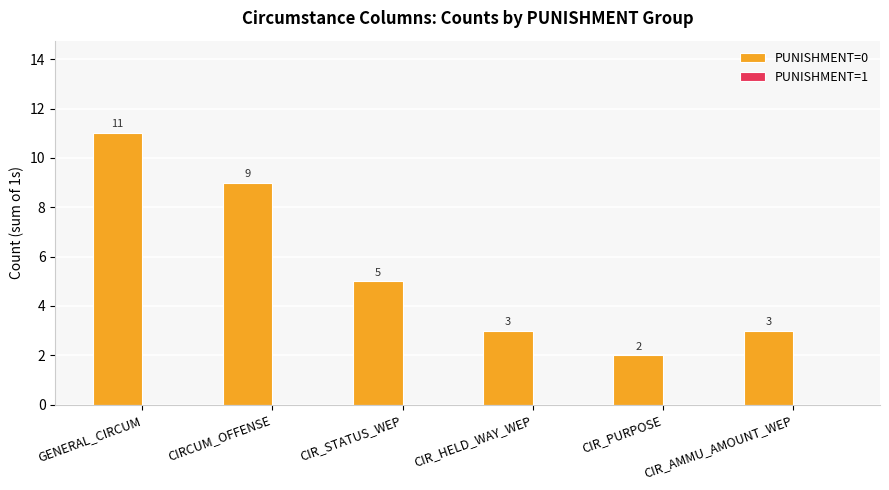

Which label corresponds to the largest value in the chart?

GENERAL_CIRCUM